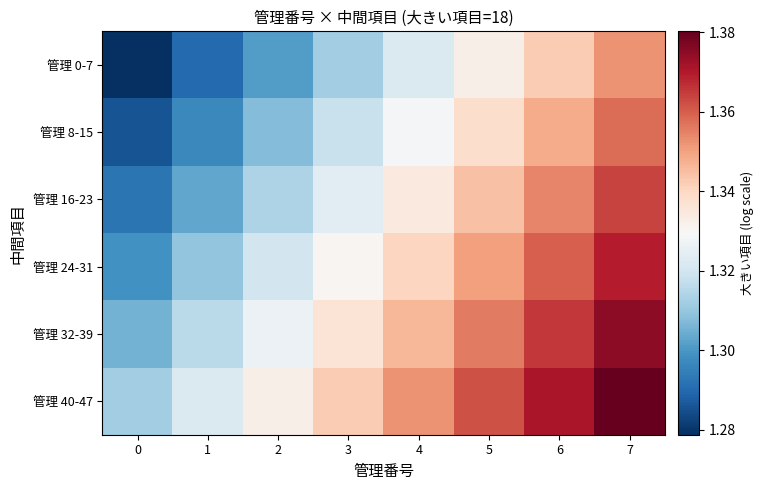

Reading left to right, extract all data points from this chart.

管理 0-7: 0=1.3	1=1.3	2=1.3	3=1.3	4=1.3	5=1.3	6=1.3	7=1.4
管理 8-15: 0=1.3	1=1.3	2=1.3	3=1.3	4=1.3	5=1.3	6=1.3	7=1.4
管理 16-23: 0=1.3	1=1.3	2=1.3	3=1.3	4=1.3	5=1.3	6=1.4	7=1.4
管理 24-31: 0=1.3	1=1.3	2=1.3	3=1.3	4=1.3	5=1.4	6=1.4	7=1.4
管理 32-39: 0=1.3	1=1.3	2=1.3	3=1.3	4=1.3	5=1.4	6=1.4	7=1.4
管理 40-47: 0=1.3	1=1.3	2=1.3	3=1.3	4=1.4	5=1.4	6=1.4	7=1.4